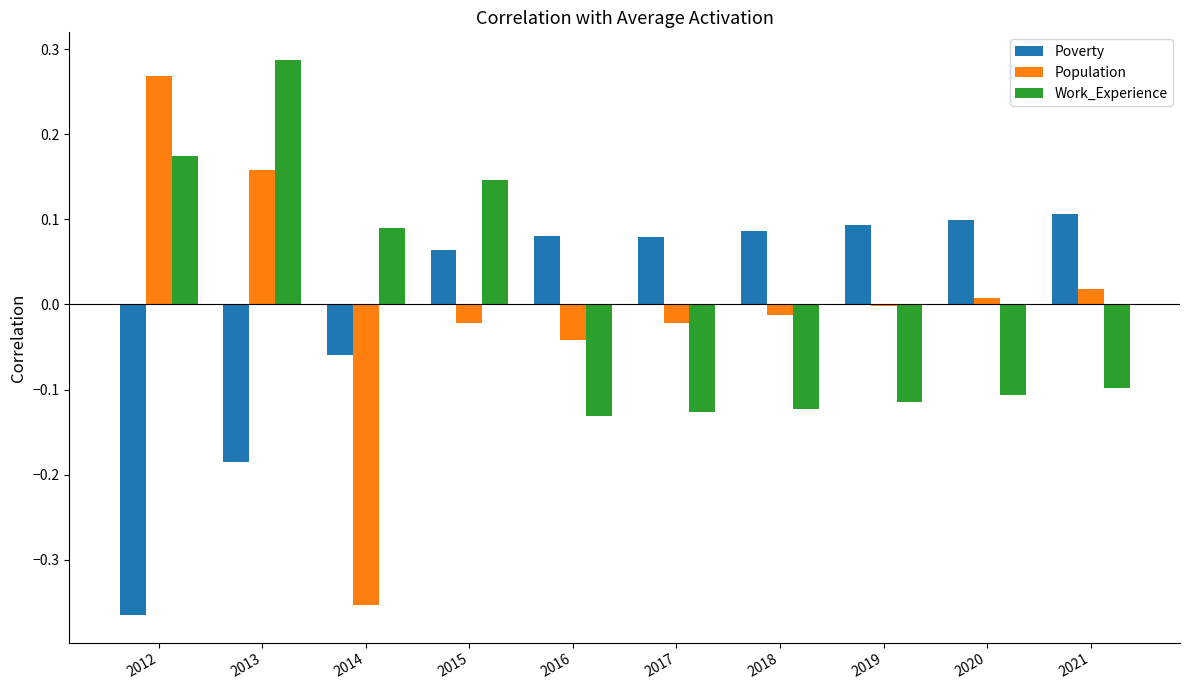

Count the number of data series in this chart.

3